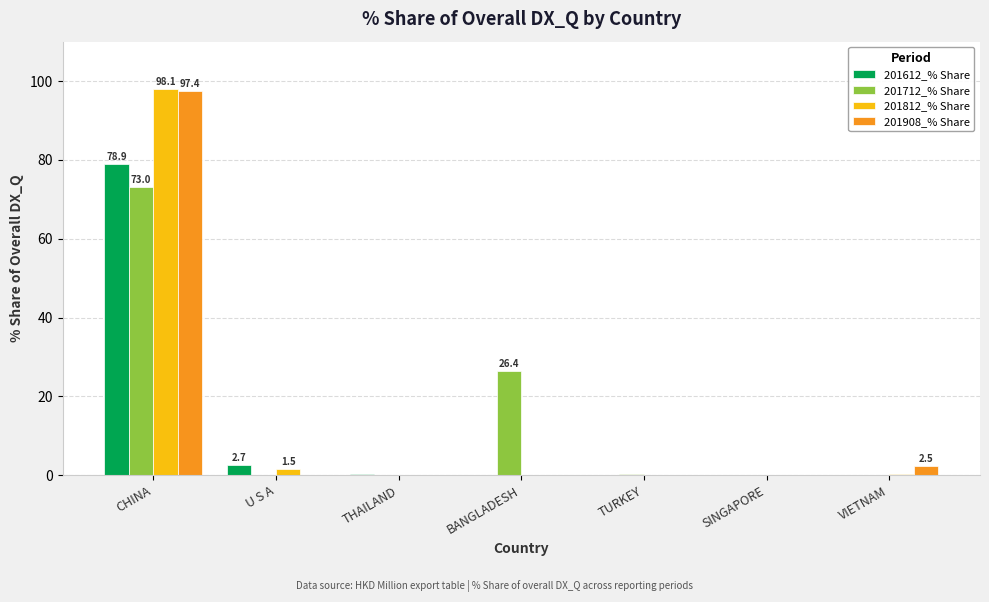

What is the average value of the 201612_% Share series?

11.7